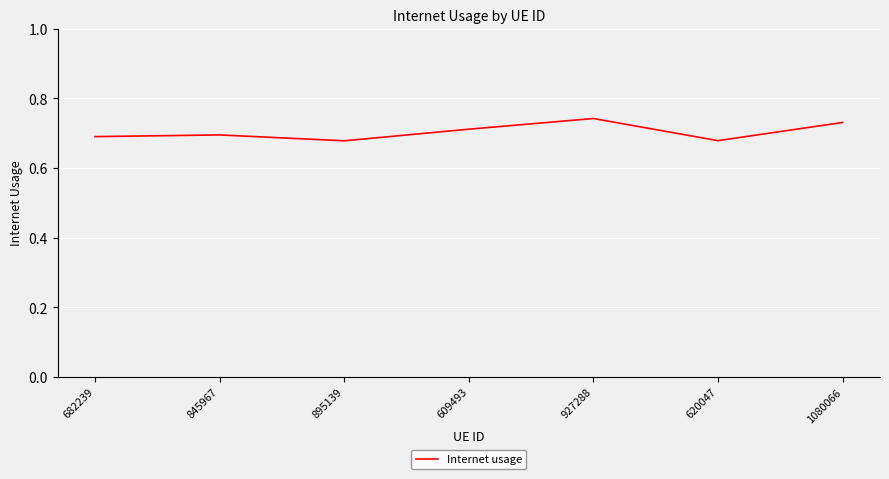

What is the sum of the values at 895139 and 845967?

1.4